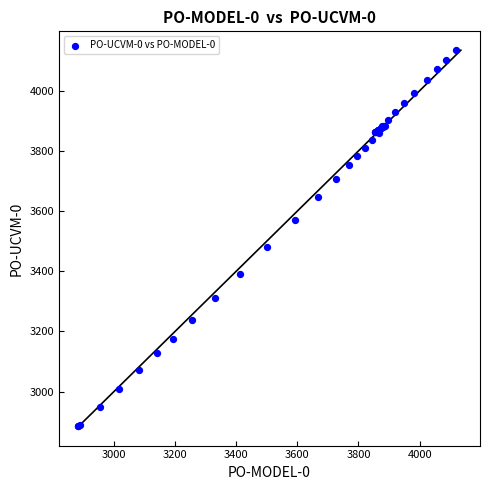

What Y value in the scatter plot is closest to 3510?

3481.2